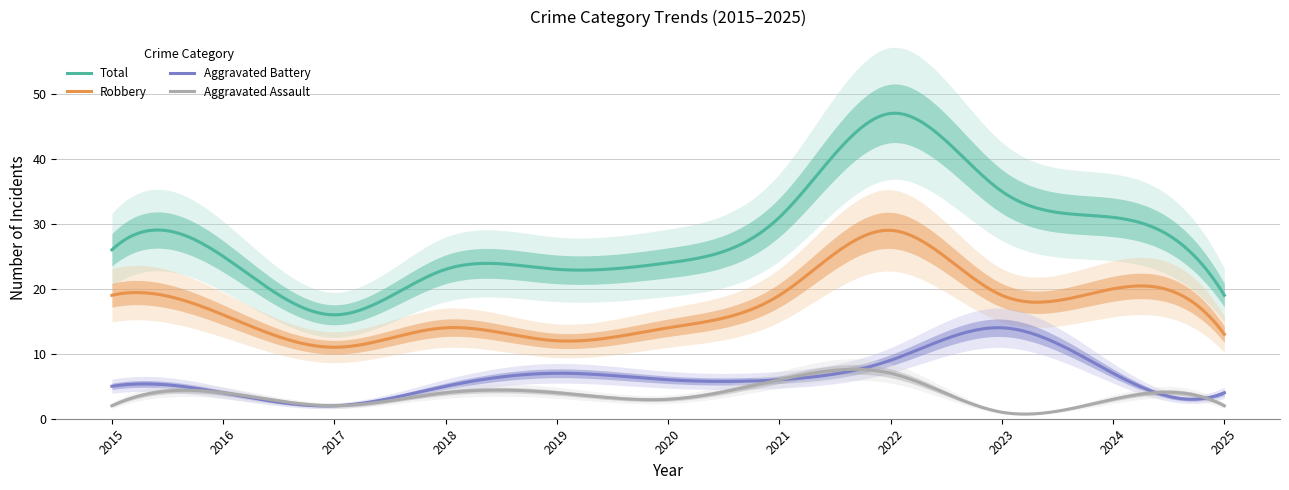

Which label corresponds to the smallest value in the chart?

2023